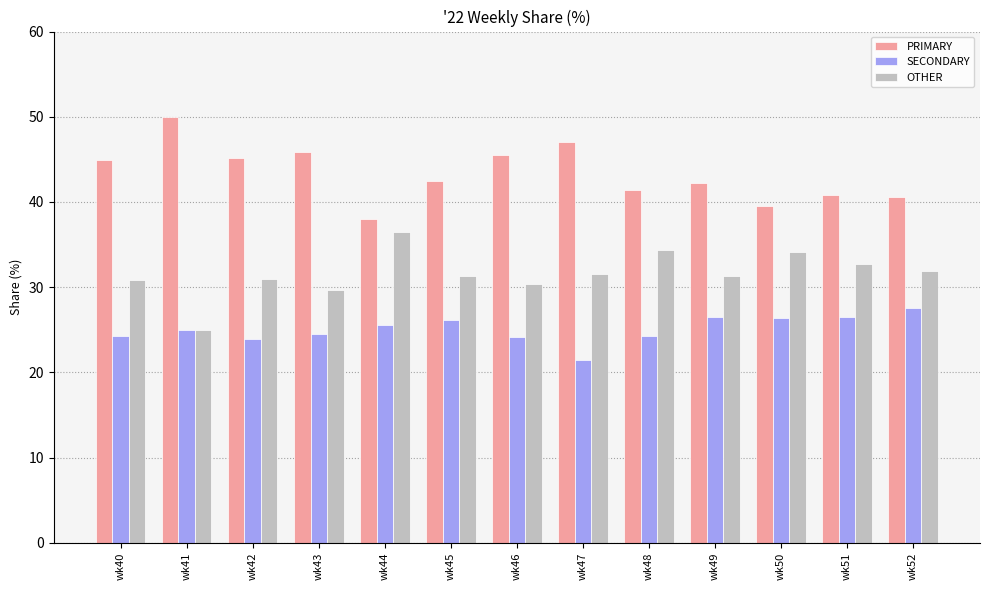

What is the difference between the PRIMARY values at wk46 and wk48?

4.1